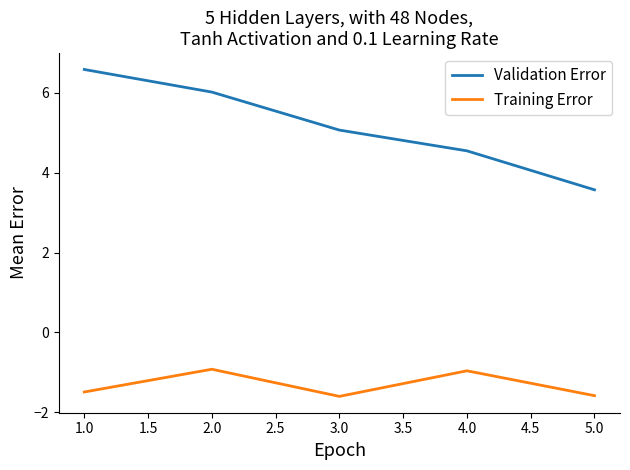

Which series has the largest total across all categories?

Validation Error